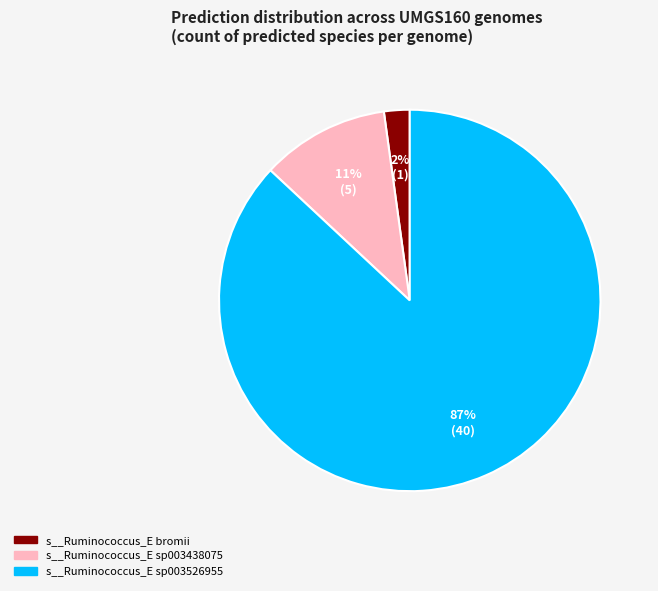

Do s__Ruminococcus_E sp003438075 and s__Ruminococcus_E sp003526955 together represent more than half of the pie?

Yes